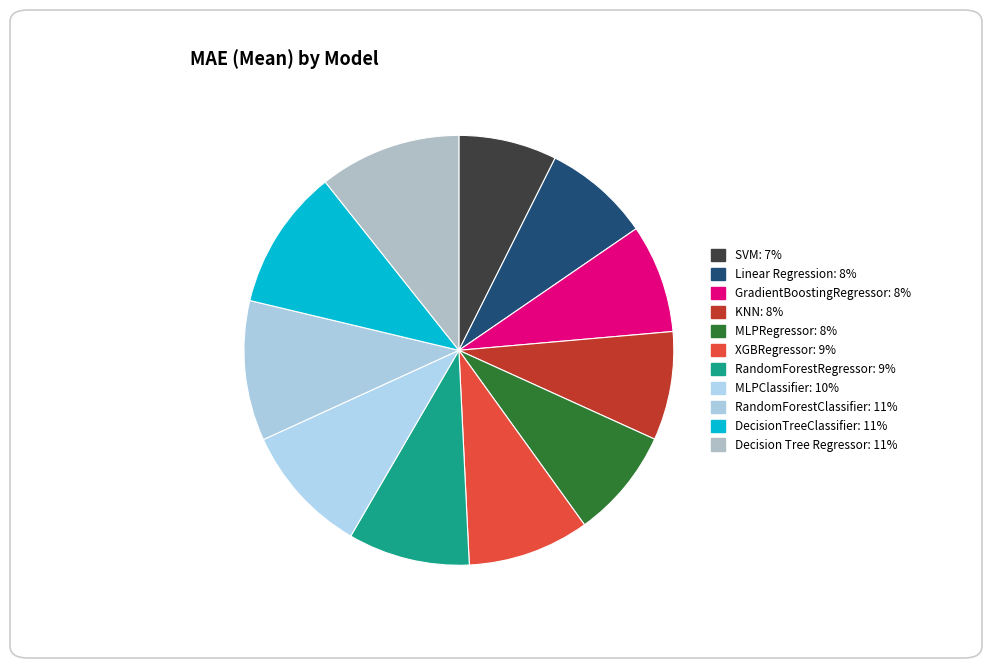

Rank the categories by value from lowest to highest.

SVM, Linear Regression, GradientBoostingRegressor, KNN, MLPRegressor, XGBRegressor, RandomForestRegressor, MLPClassifier, RandomForestClassifier, DecisionTreeClassifier, Decision Tree Regressor